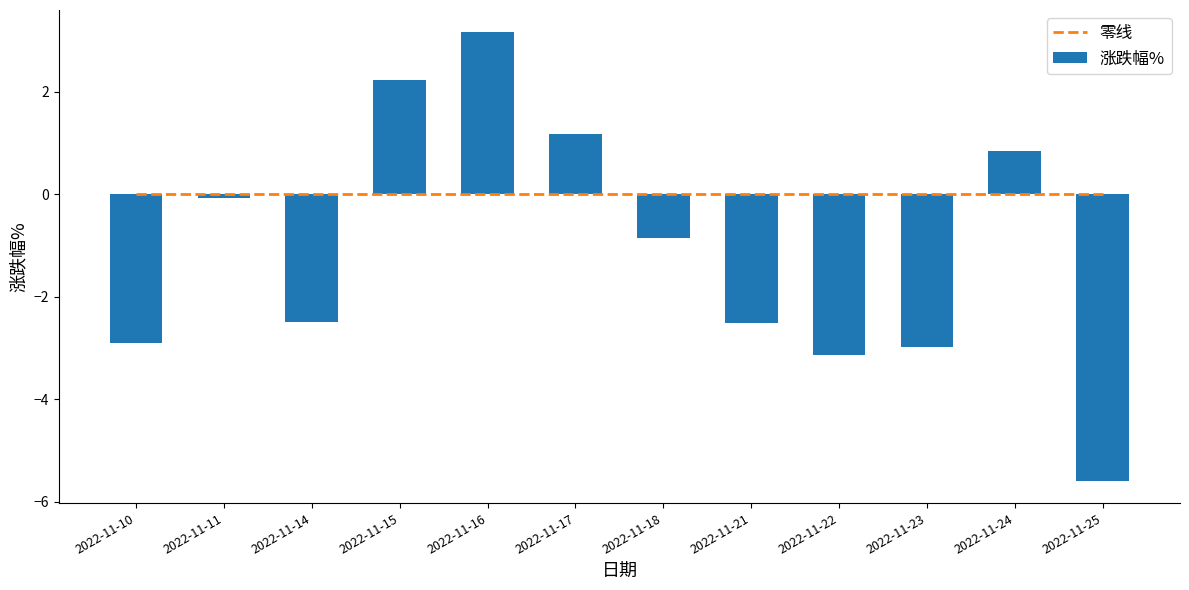

What is the value of the 涨跌幅% bar at the 3rd from the left?

-2.5